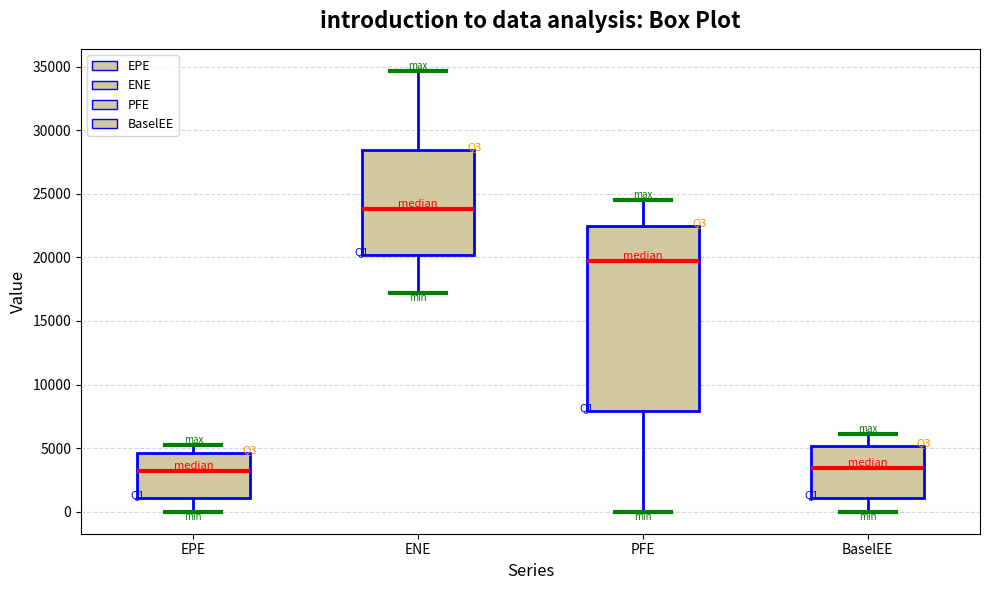

Which box is the tallest, from its lower edge to its upper edge?

PFE